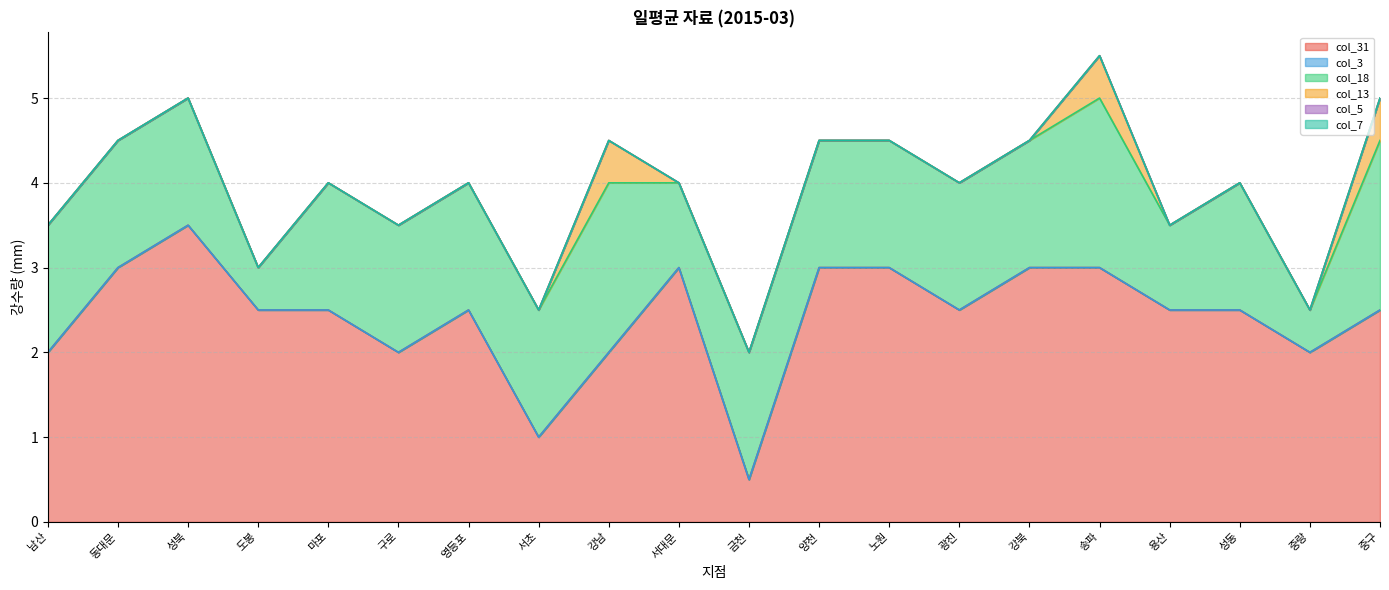

List the series in order of their peak value, lowest first.

col_3, col_5, col_7, col_13, col_18, col_31